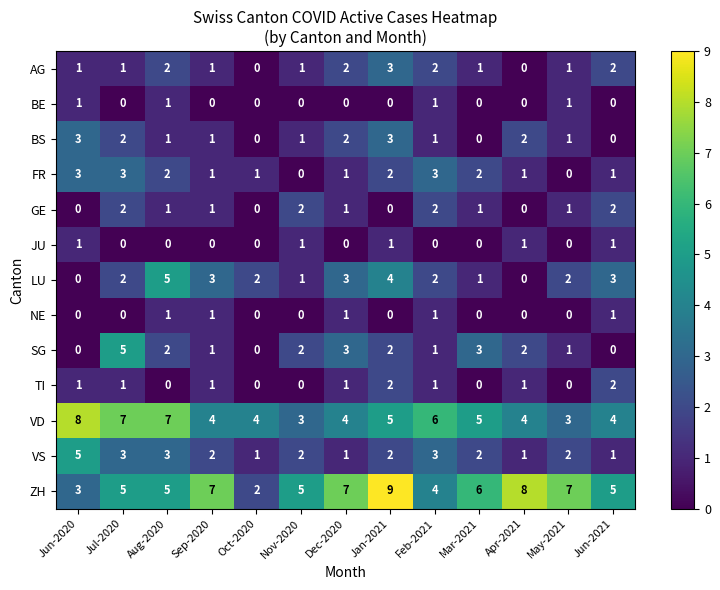

What is the difference between the second highest and second lowest values in the BS series?

3